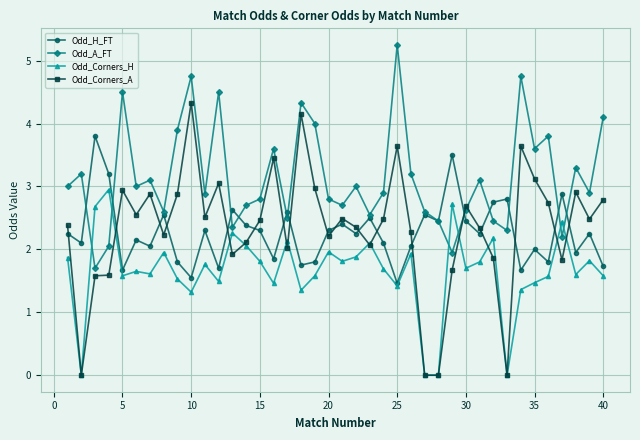

True or false: Odd_Corners_A and Odd_H_FT intersect in this chart.

True